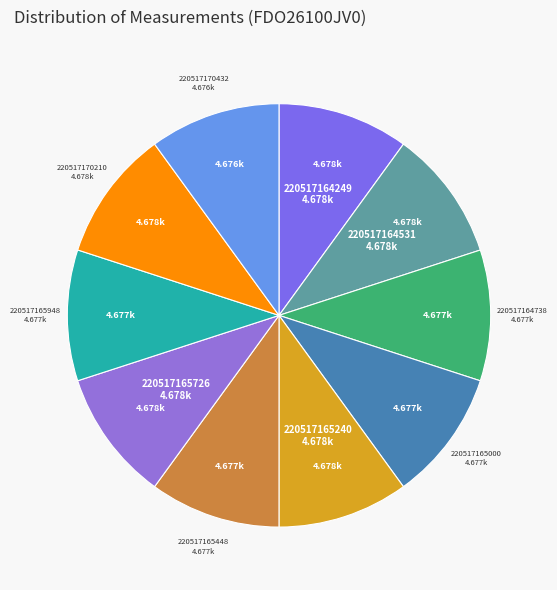

Do 220517165240 and 220517165448 together represent more than half of the pie?

No